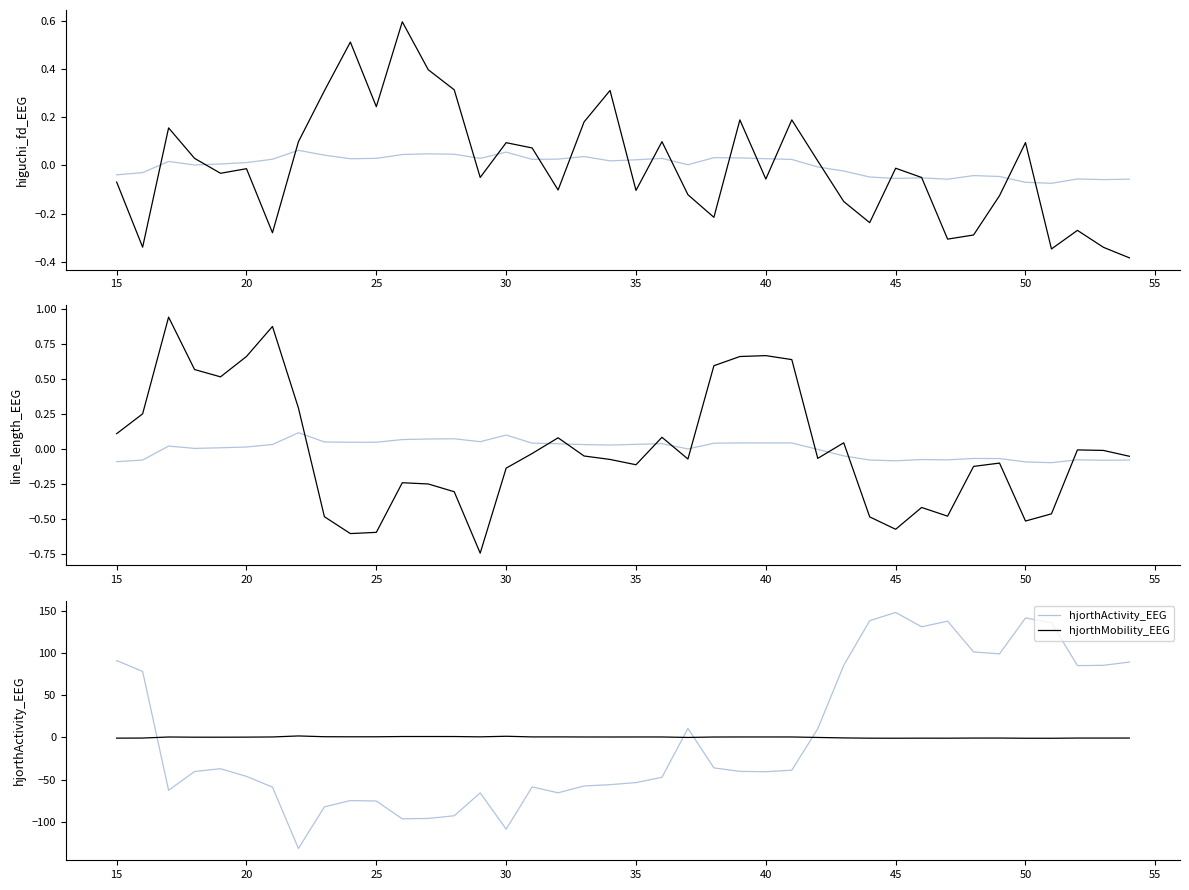

At which label does hjorthActivity_EEG reach its peak?

45